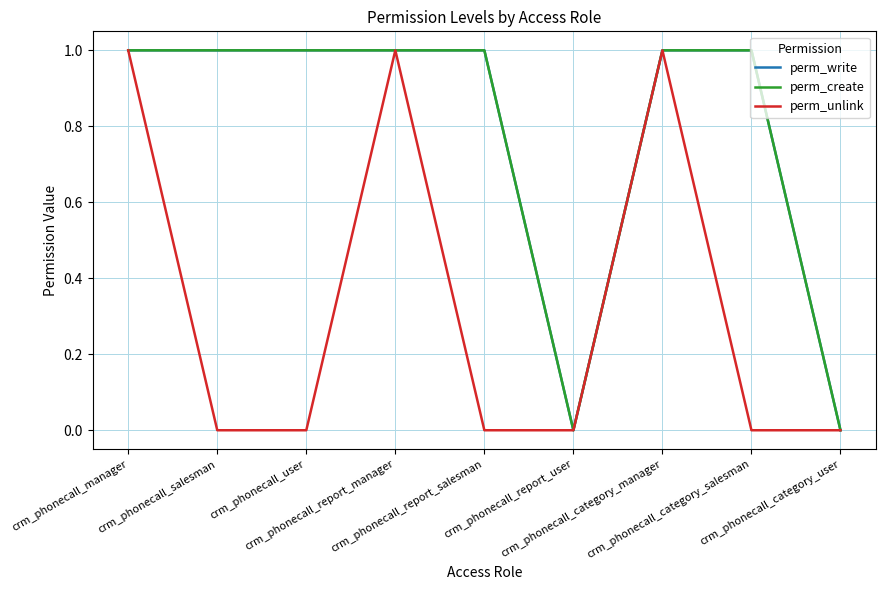

Does the chart display data point markers on the line(s)?

No